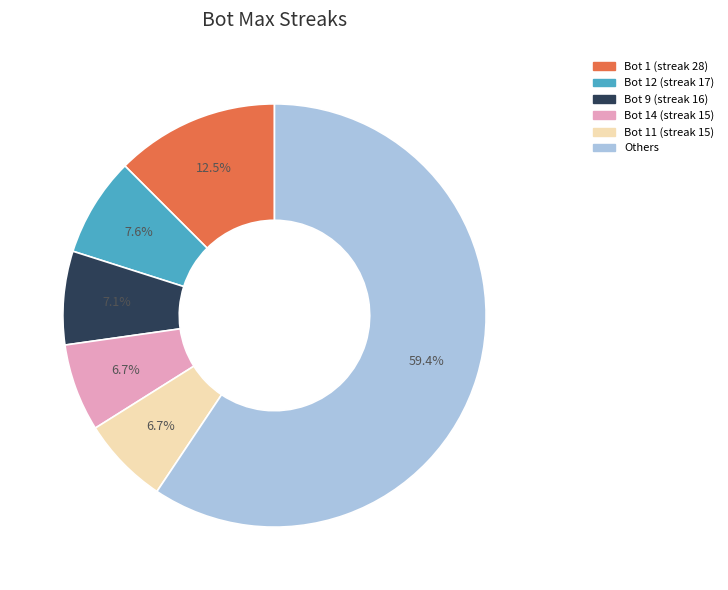

Is there any slice that represents more than half of the pie?

Yes